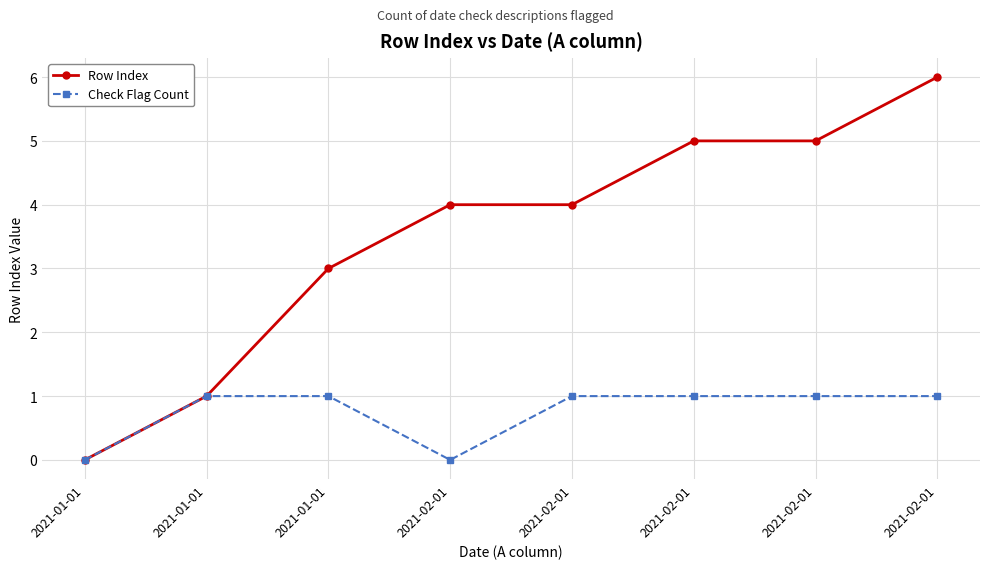

Is this an area chart (filled region under the line)?

No